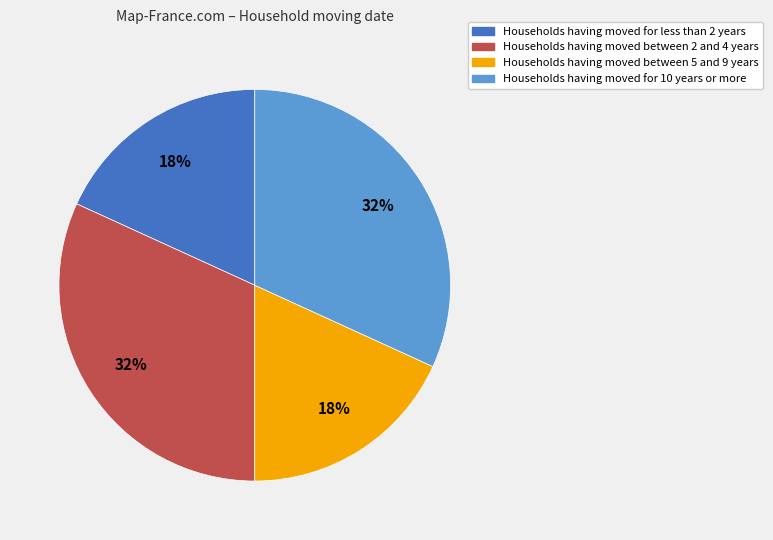

Is there any slice that represents more than half of the pie?

No